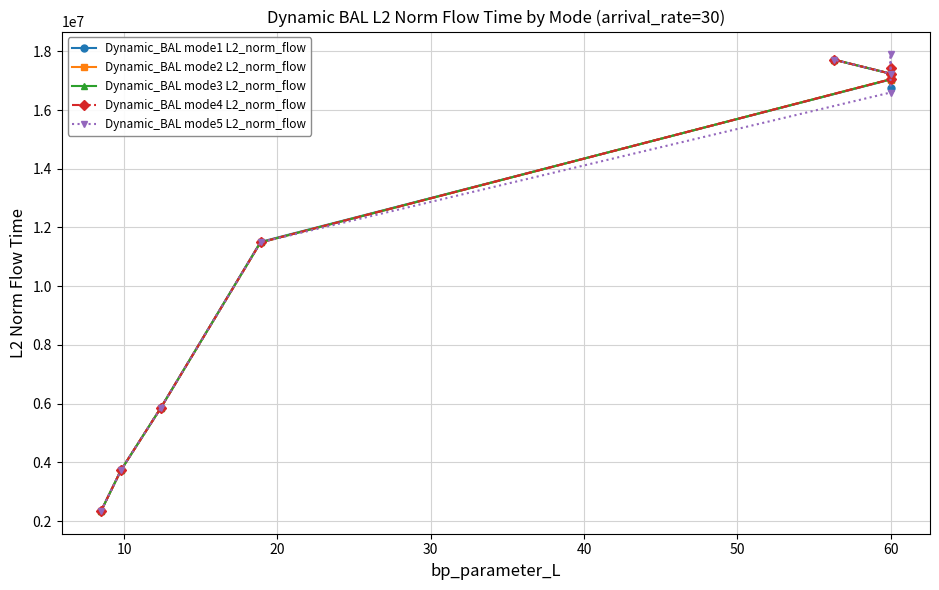

True or false: Dynamic_BAL mode2 L2_norm_flow has a value of 2574069.4 at 20.

False